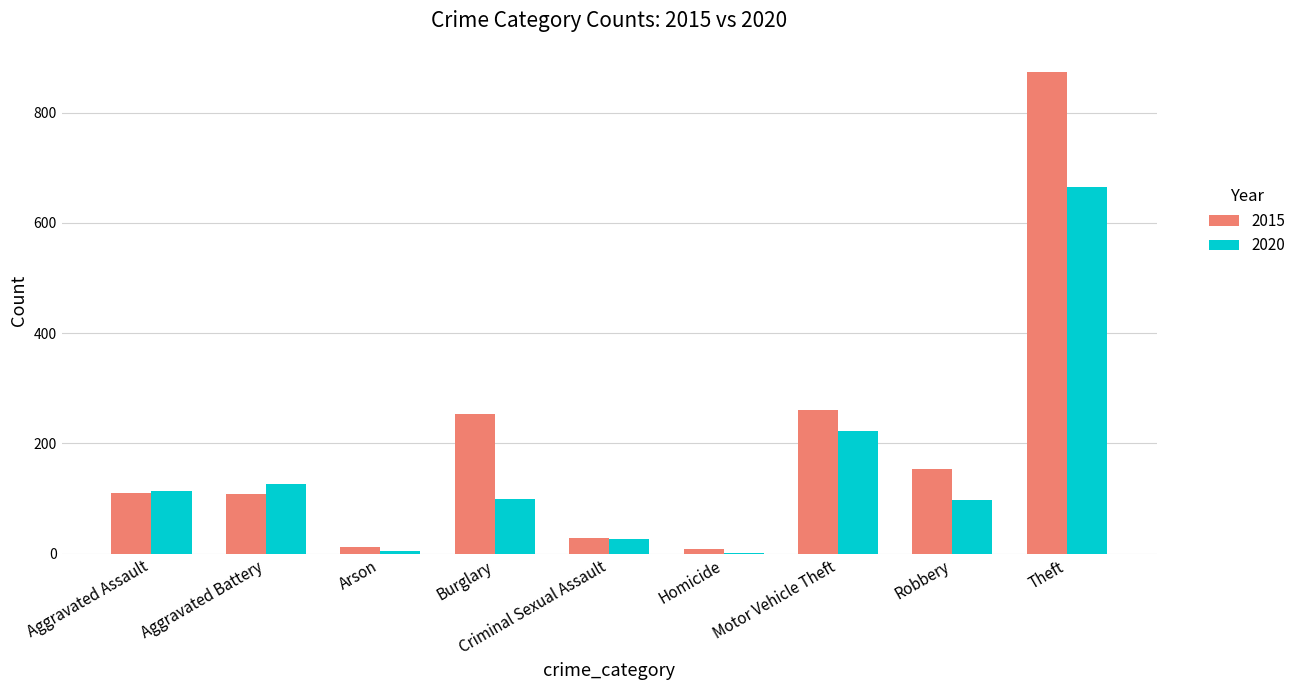

Is the value of 2020 at Burglary greater than the value of 2015 at Arson?

Yes